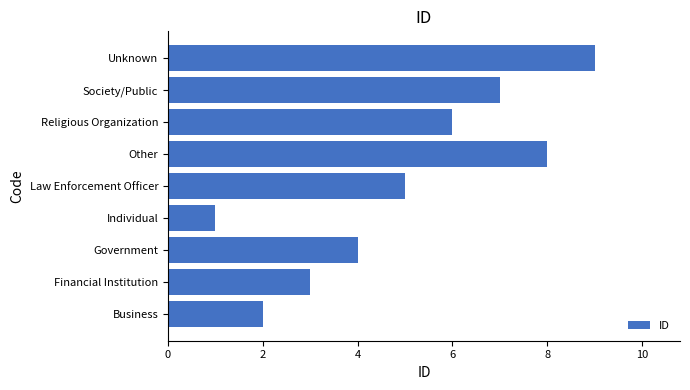

Which label corresponds to the largest value in the chart?

Unknown